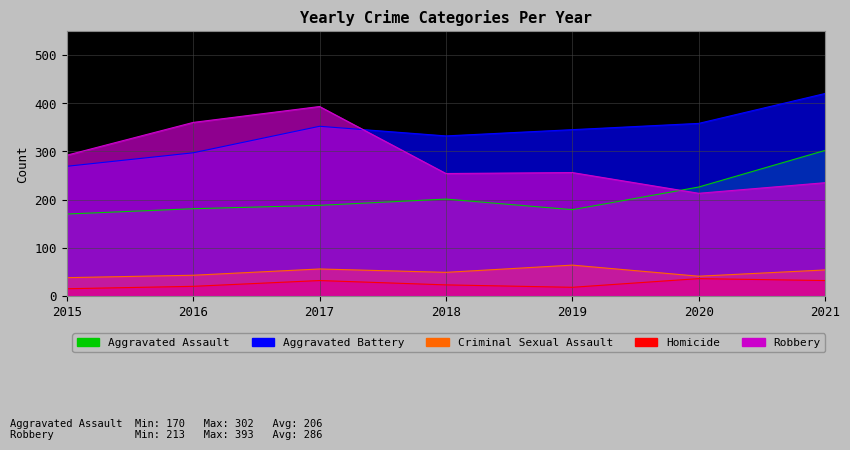

The Aggravated Assault series shows 226 at 2020. True or false?

True